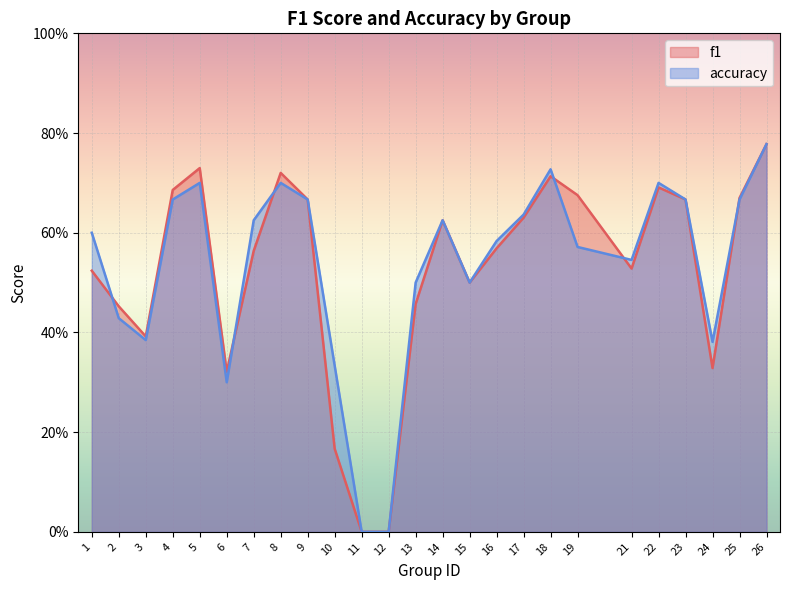

How many f1 values are between 0 and 1?

25